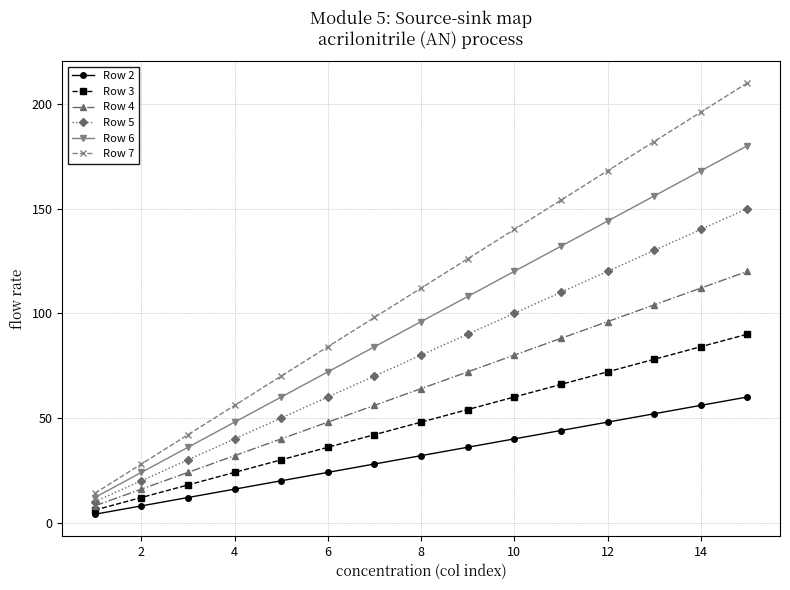

List the series in order of their peak value, highest first.

Row 7, Row 6, Row 5, Row 4, Row 3, Row 2